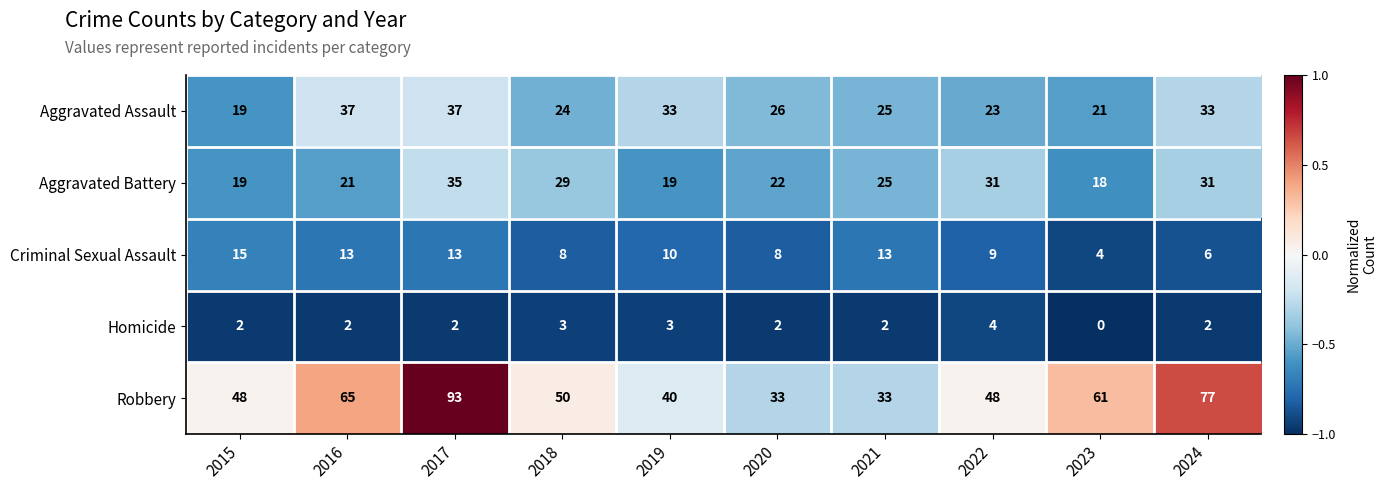

Which series has the largest total across all categories?

Robbery